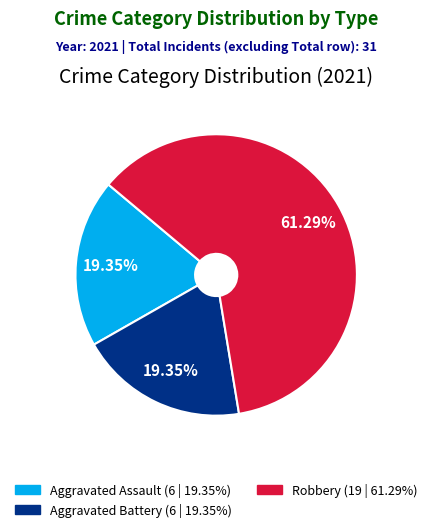

Is there any slice that represents more than half of the pie?

Yes